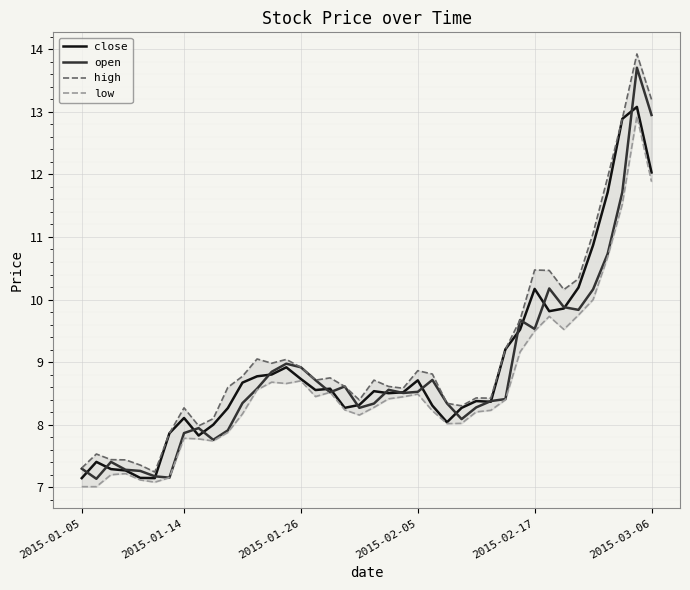

Which series changed the most between 31 and 36?

close